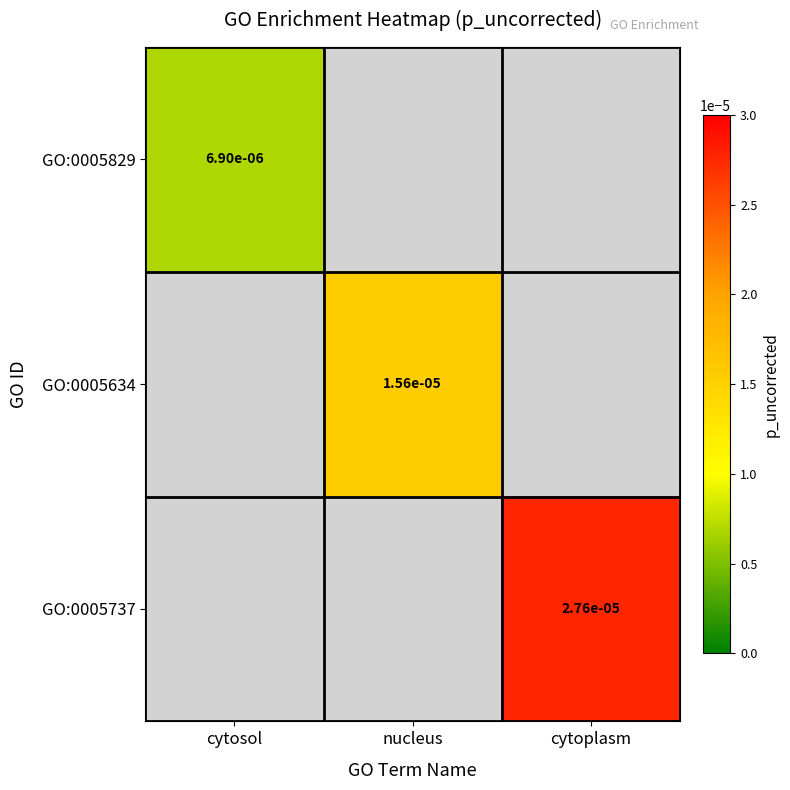

How many categories are shown in the chart?

3